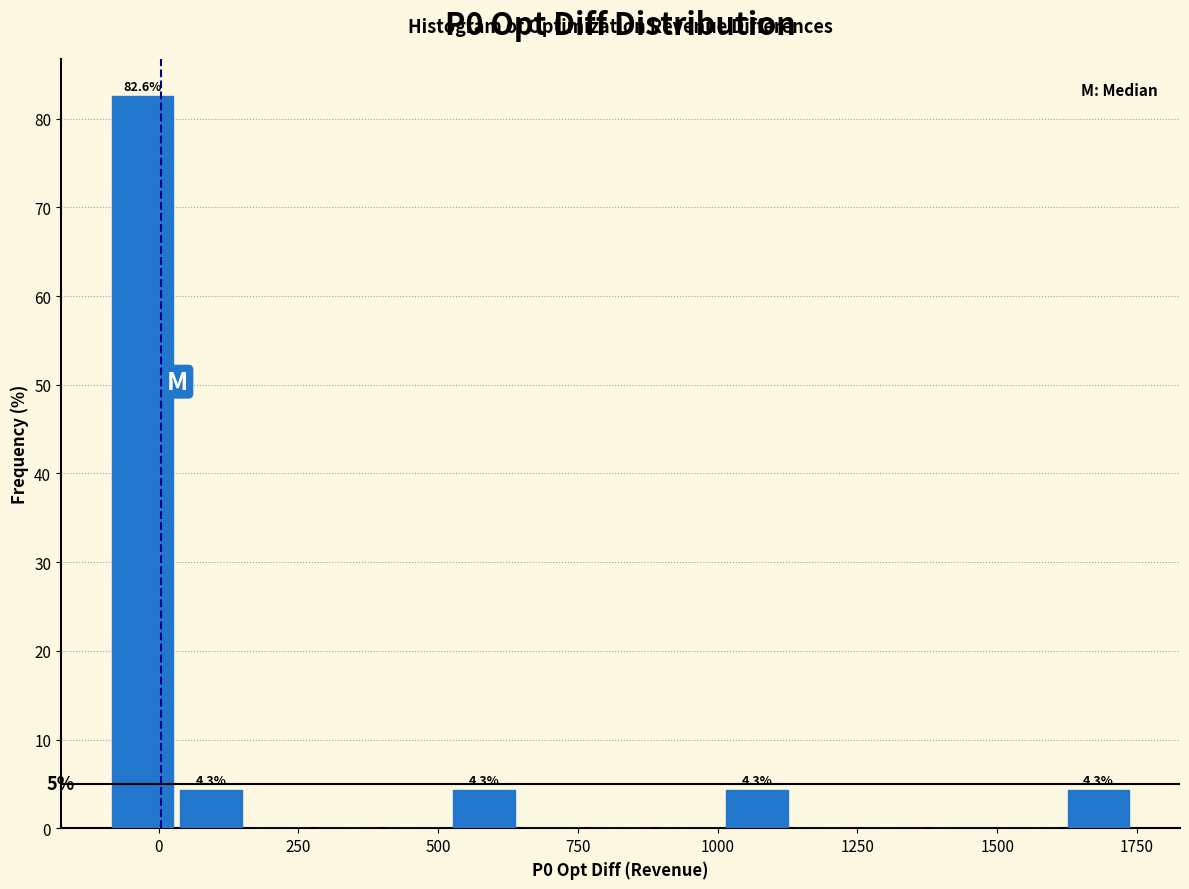

Read against the x-axis, roughly where is the centre of the tallest bar?

-50